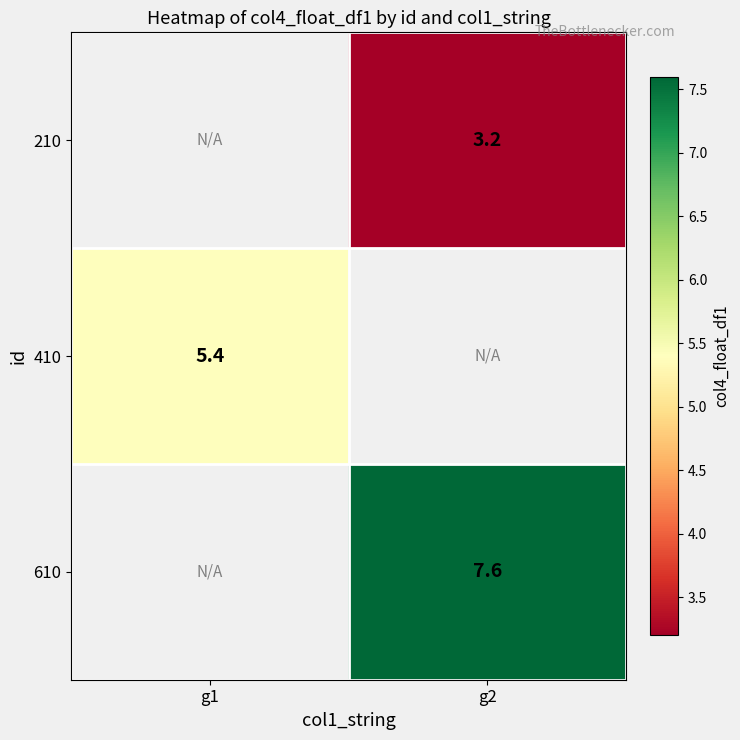

Which has a higher value, g2 or g1?

g1